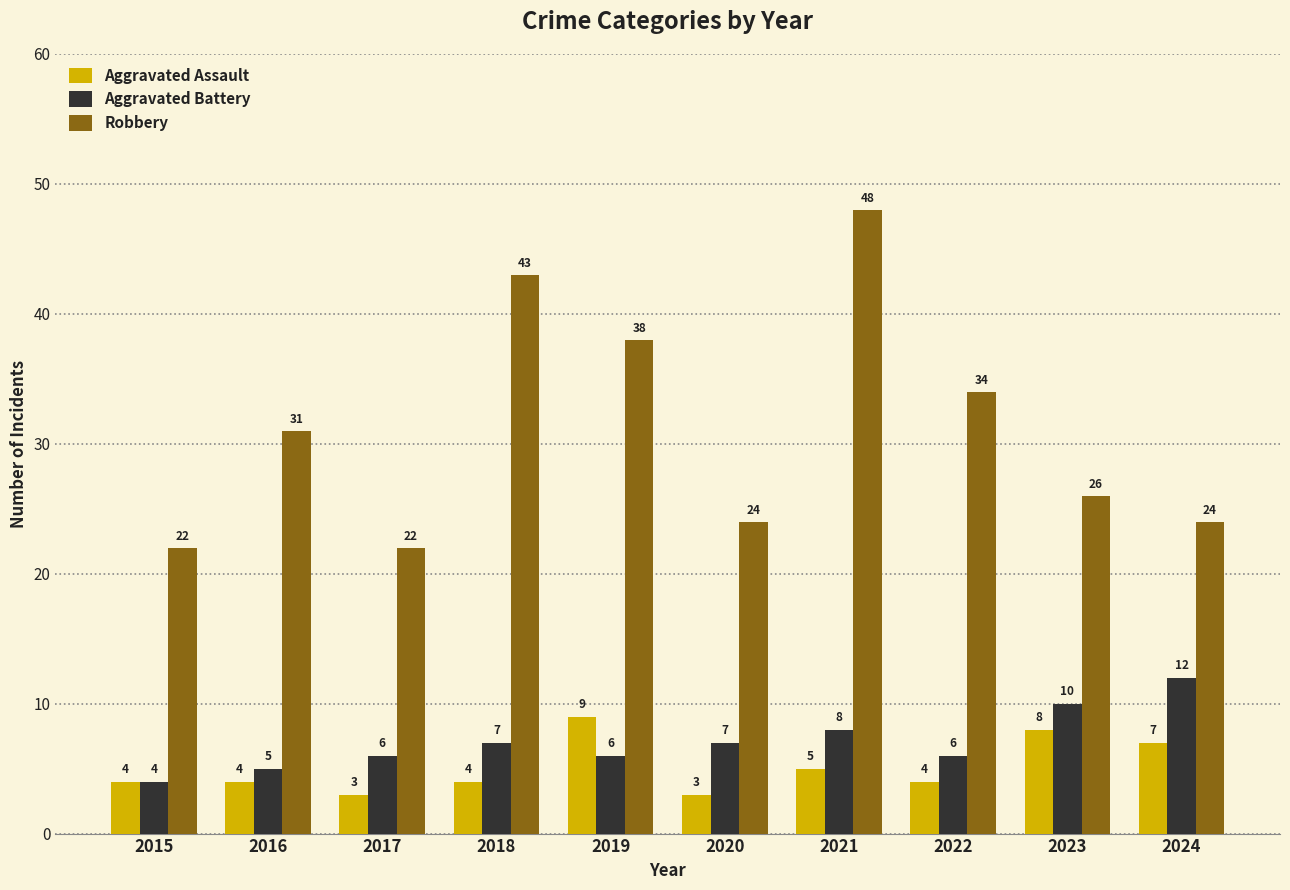

The Aggravated Battery series shows 2 at 2018. True or false?

False